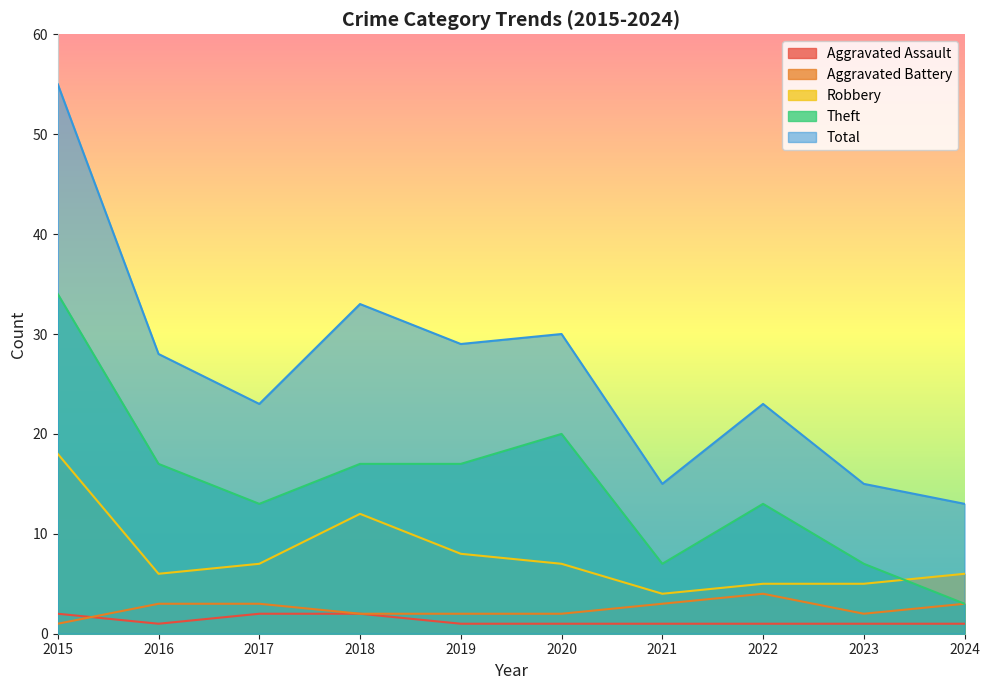

True or false: Aggravated Assault and Total cross at least once.

False